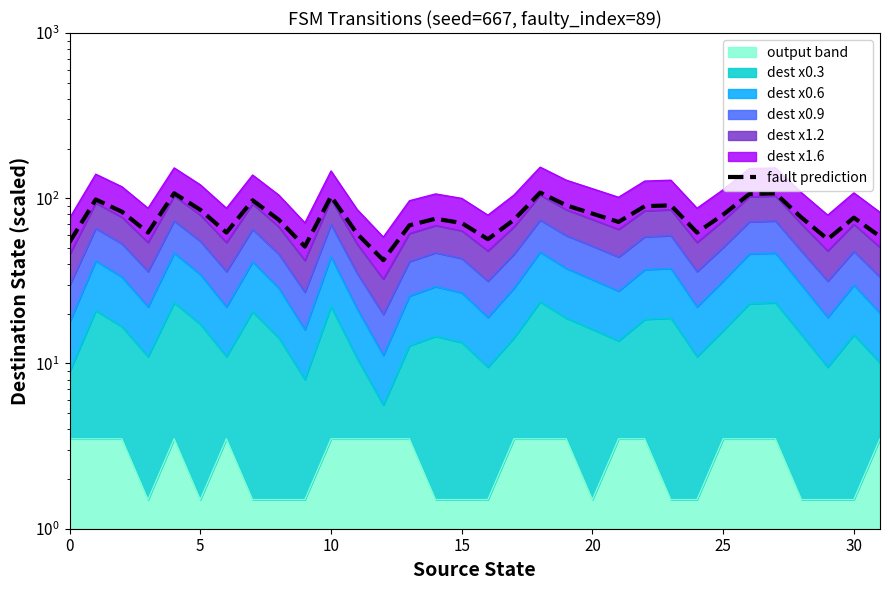

Which category has the highest value across all series?

18